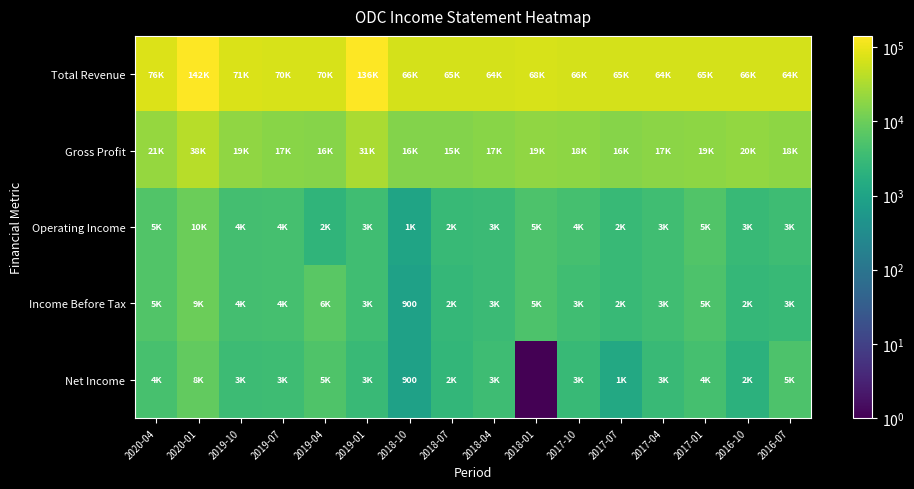

What is the smallest value displayed?

0.1